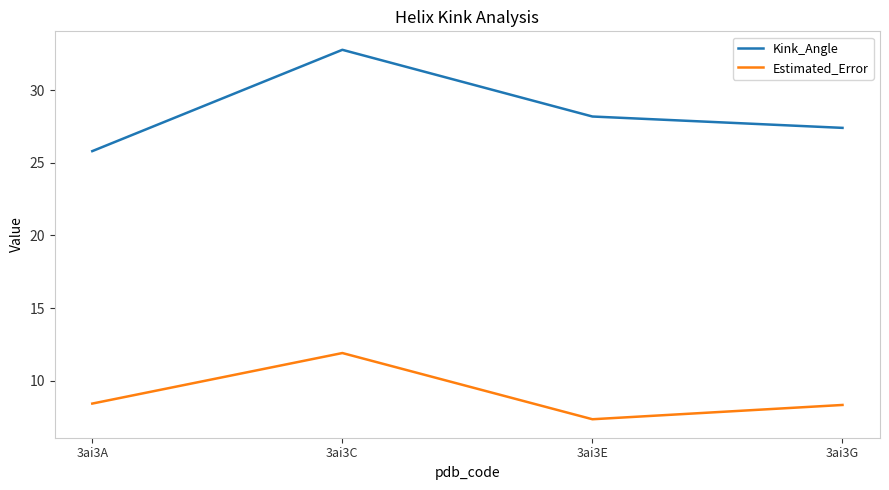

Which series has the widest spread of values?

Kink_Angle